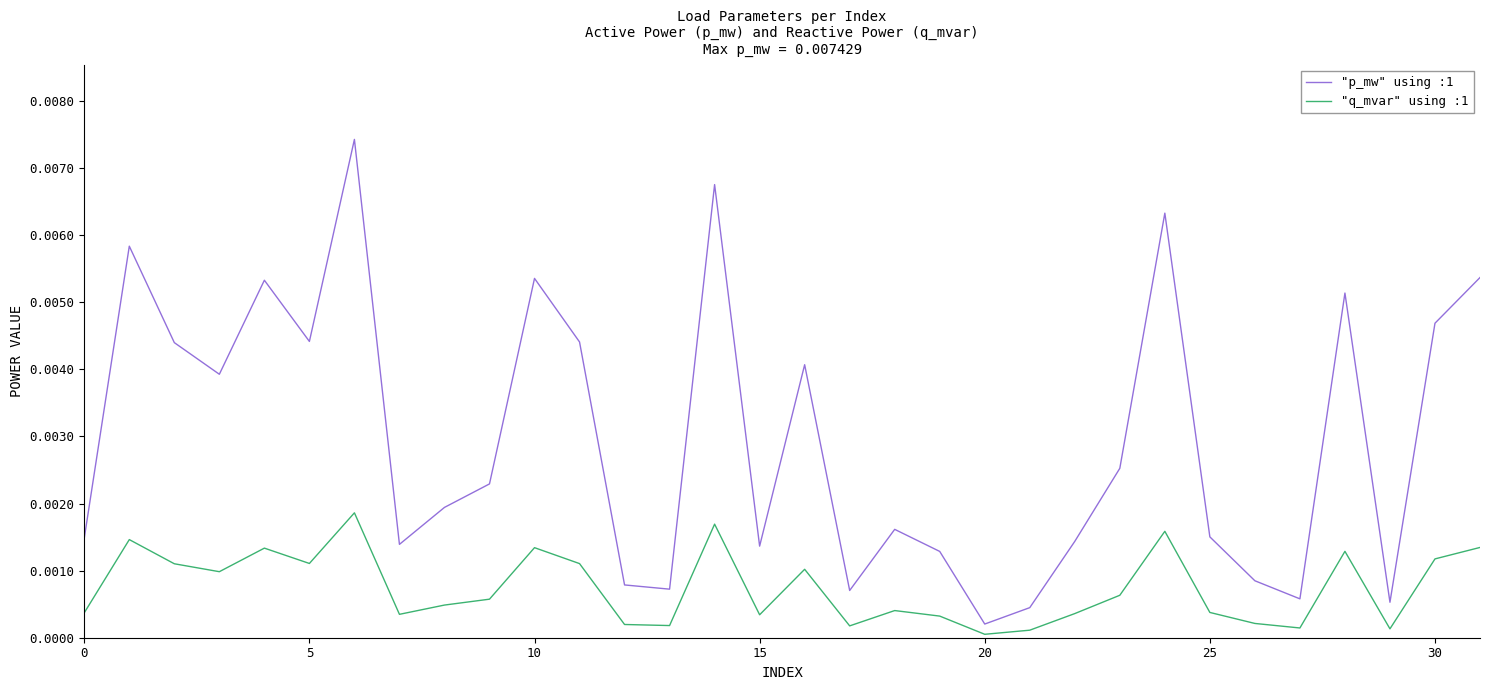

Rank the series by their average value, from lowest to highest.

"q_mvar" using :1, "p_mw" using :1